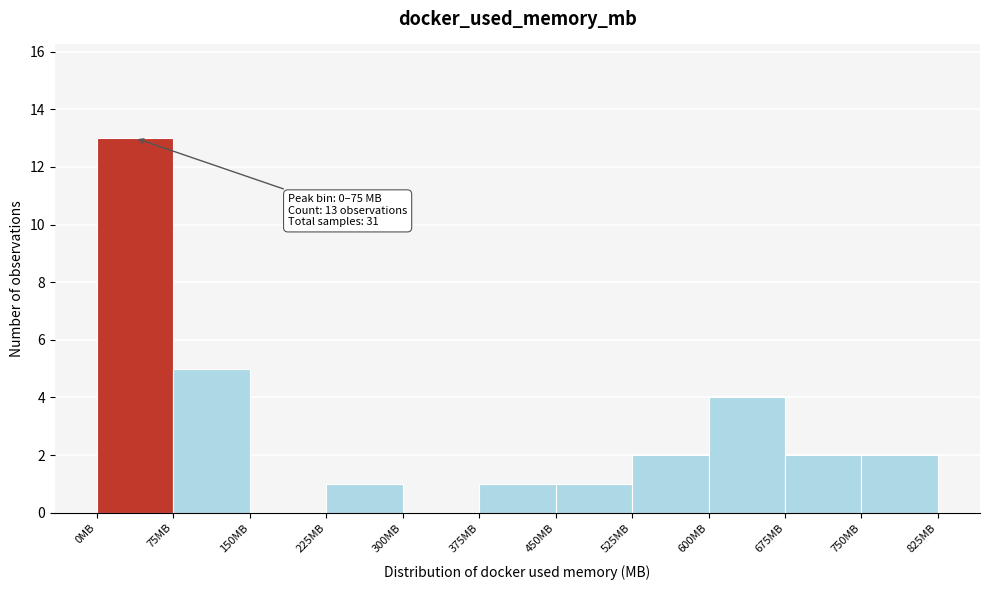

Over which range of the x-axis is the bar tallest?

0 to 75